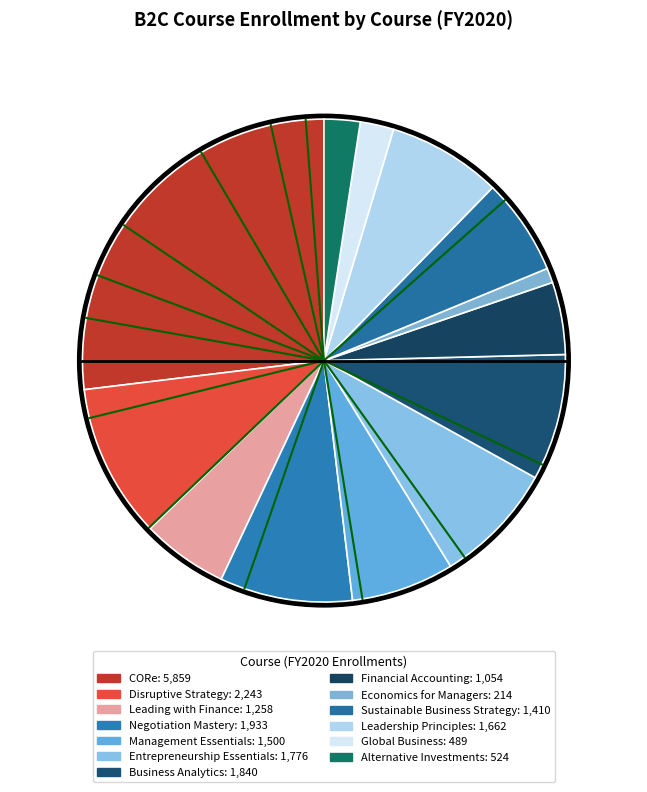

Combined, do Global Business and Leading with Finance account for over 50%?

No